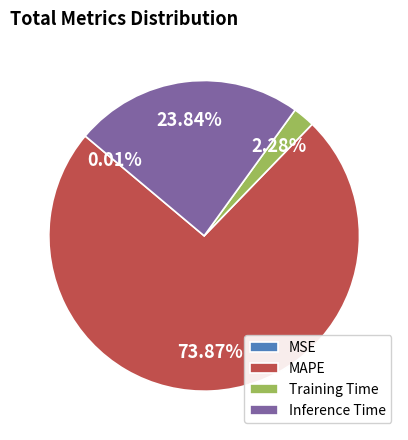

Combined, do MAPE and Training Time account for over 50%?

Yes